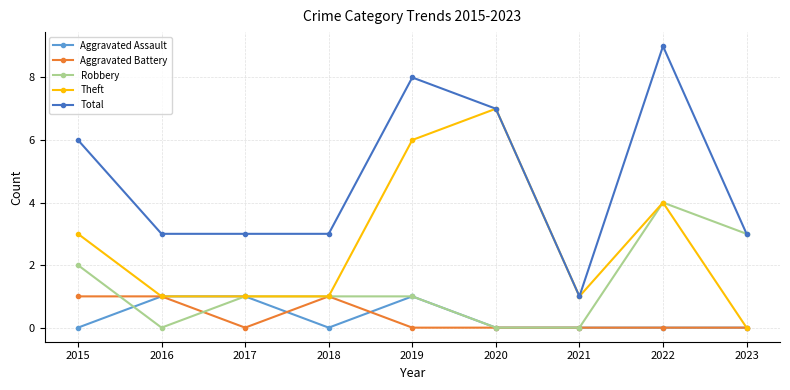

Reading left to right, extract all data points from this chart.

Aggravated Assault: 2015=0	2016=1	2017=1	2018=0	2019=1	2020=0	2021=0	2022=0	2023=0
Aggravated Battery: 2015=1	2016=1	2017=0	2018=1	2019=0	2020=0	2021=0	2022=0	2023=0
Robbery: 2015=2	2016=0	2017=1	2018=1	2019=1	2020=0	2021=0	2022=4	2023=3
Theft: 2015=3	2016=1	2017=1	2018=1	2019=6	2020=7	2021=1	2022=4	2023=0
Total: 2015=6	2016=3	2017=3	2018=3	2019=8	2020=7	2021=1	2022=9	2023=3